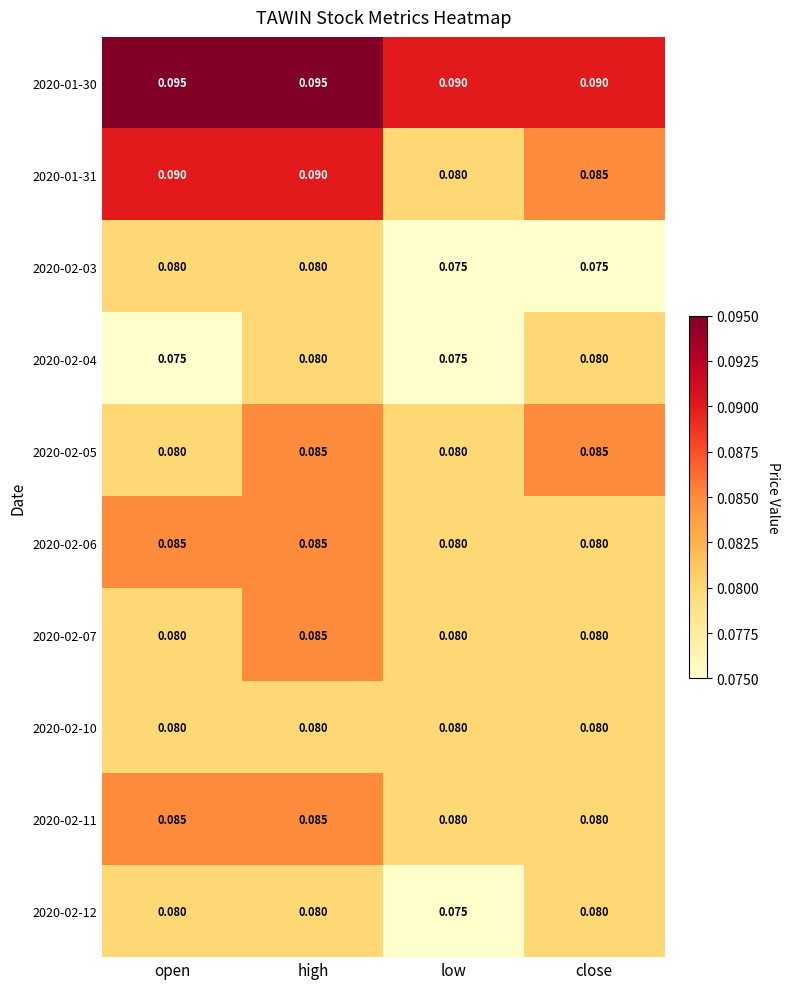

Is the value of 2020-01-31 at high greater than the value of 2020-02-10 at open?

Yes